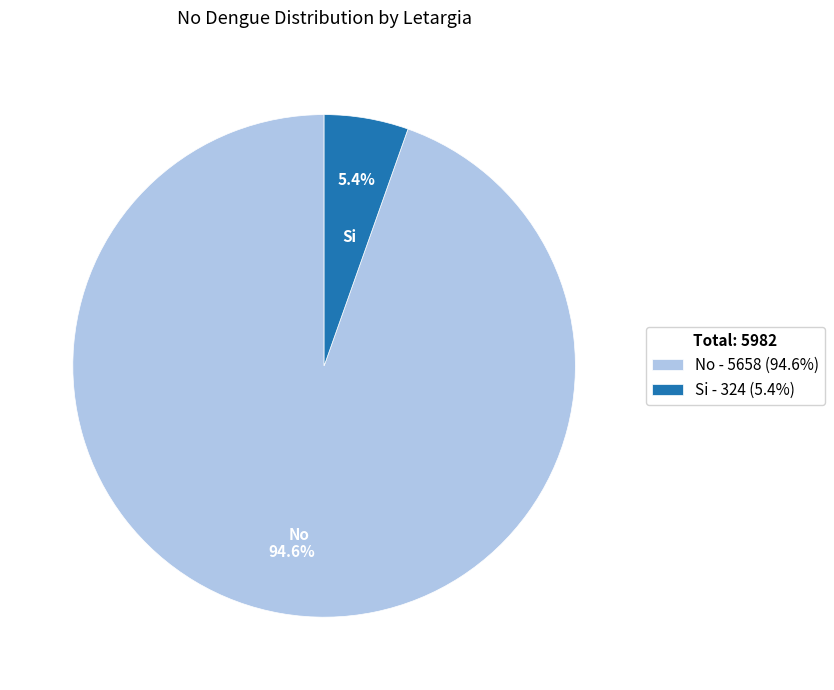

To the nearest percent, what is the difference between the No and Si slice percentages?

89%